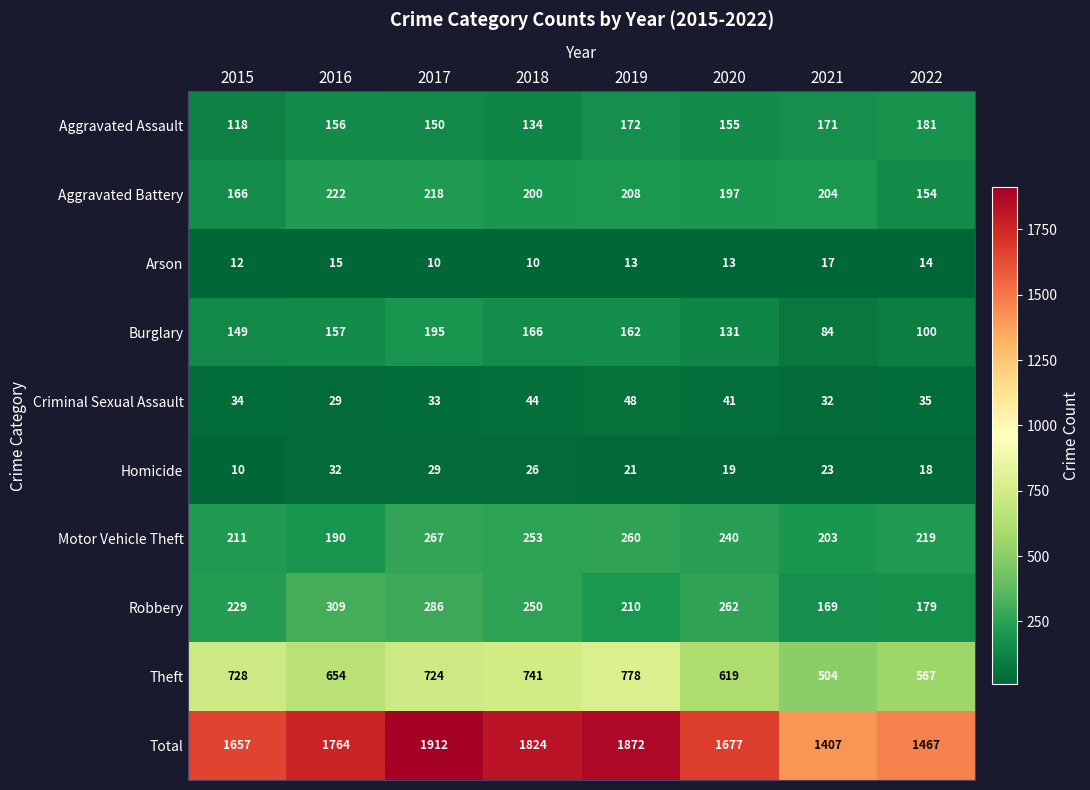

What is the total value across all series at 2019?

3744